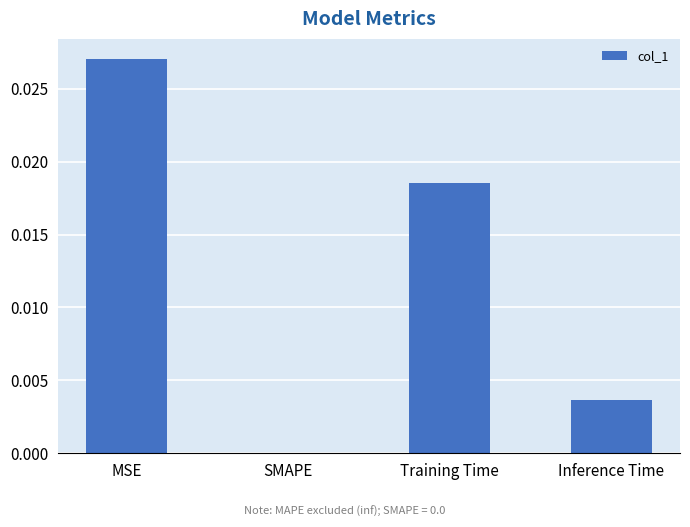

True or false: the data shows 0.0 at MSE.

True